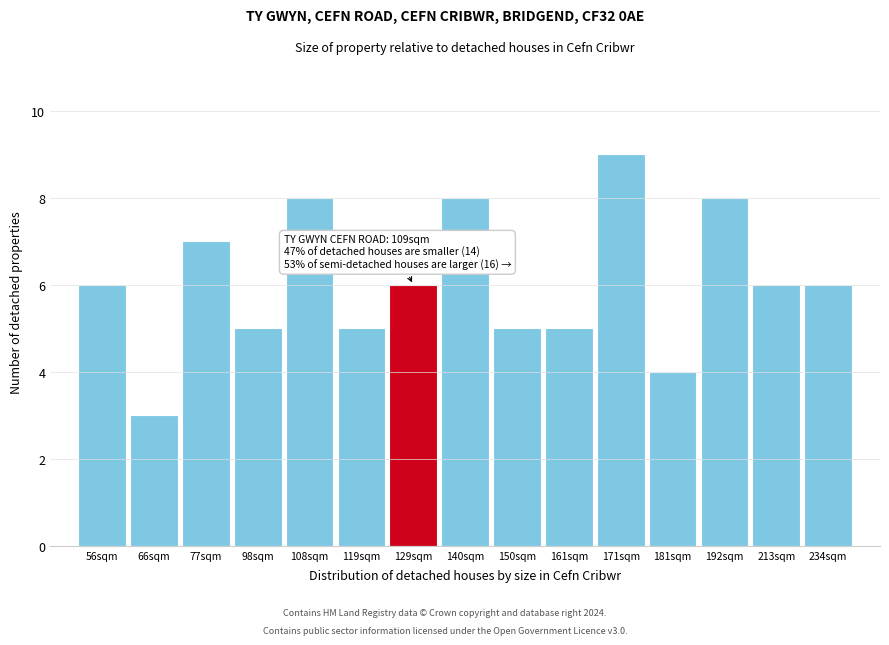

Reading left to right, what are all the values shown in this chart?

56sqm=6	66sqm=3	77sqm=7	98sqm=5	108sqm=8	119sqm=5	129sqm=6	140sqm=8	150sqm=5	161sqm=5	171sqm=9	181sqm=4	192sqm=8	213sqm=6	234sqm=6